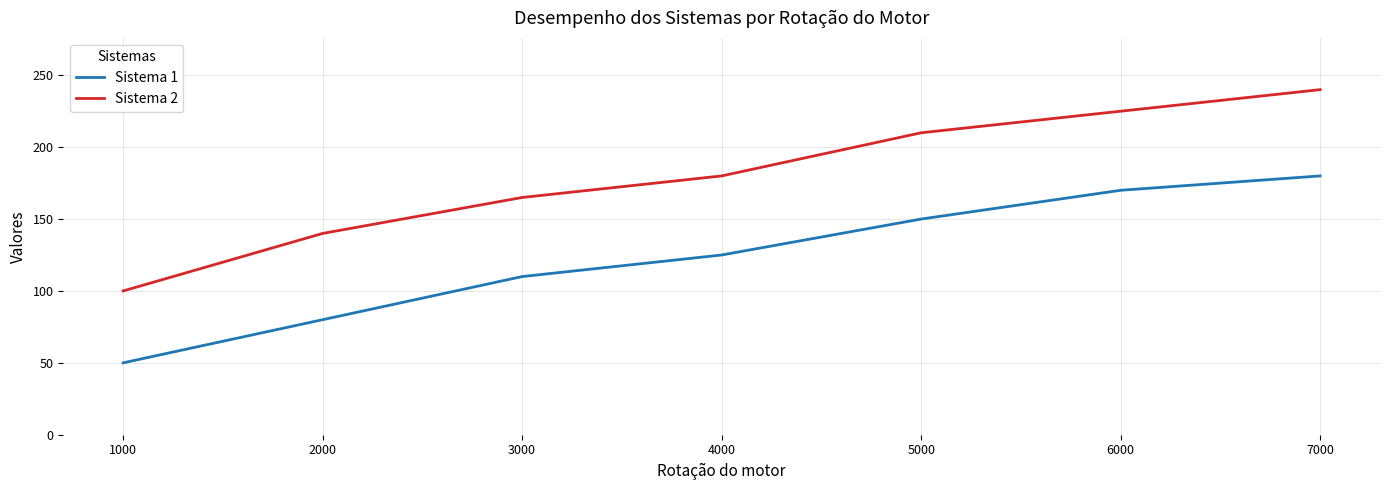

What is the difference between the maximum and second lowest values in the Sistema 1 series?

100